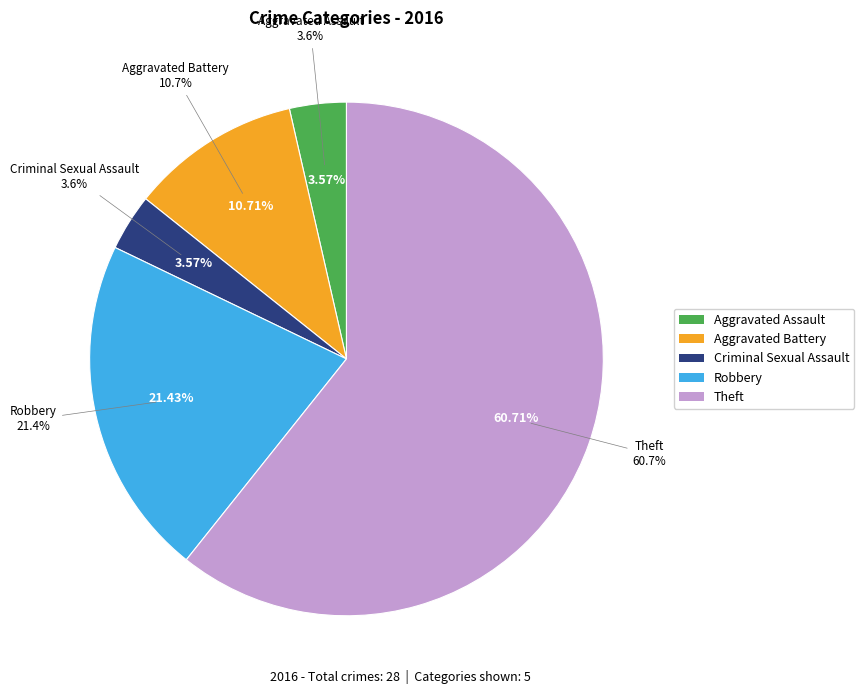

What is the ratio of the value at Robbery to the value at Criminal Sexual Assault?

6.0